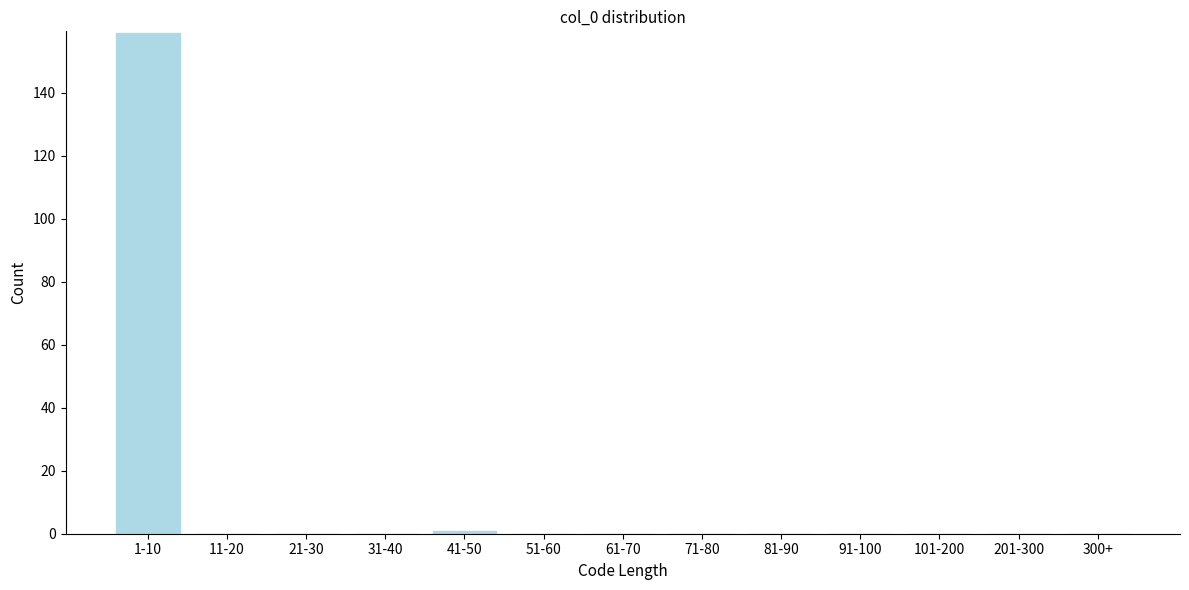

Reading left to right, list all the values displayed in this chart.

1-10=159	11-20=0	21-30=0	31-40=0	41-50=1	51-60=0	61-70=0	71-80=0	81-90=0	91-100=0	101-200=0	201-300=0	300+=0